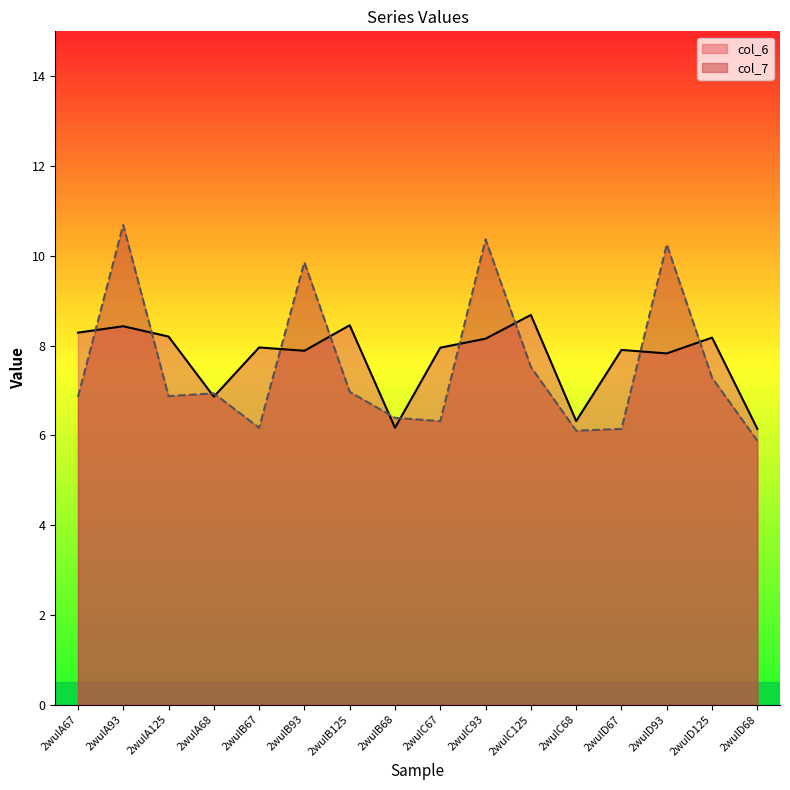

Reading right to left, extract all data points from this chart.

col_6: 6.1	8.2	7.8	7.9	6.3	8.7	8.2	8.0	6.2	8.5	7.9	8.0	6.9	8.2	8.4	8.3
col_7: 5.9	7.3	10.3	6.1	6.1	7.5	10.4	6.3	6.4	7.0	9.9	6.2	6.9	6.9	10.7	6.9